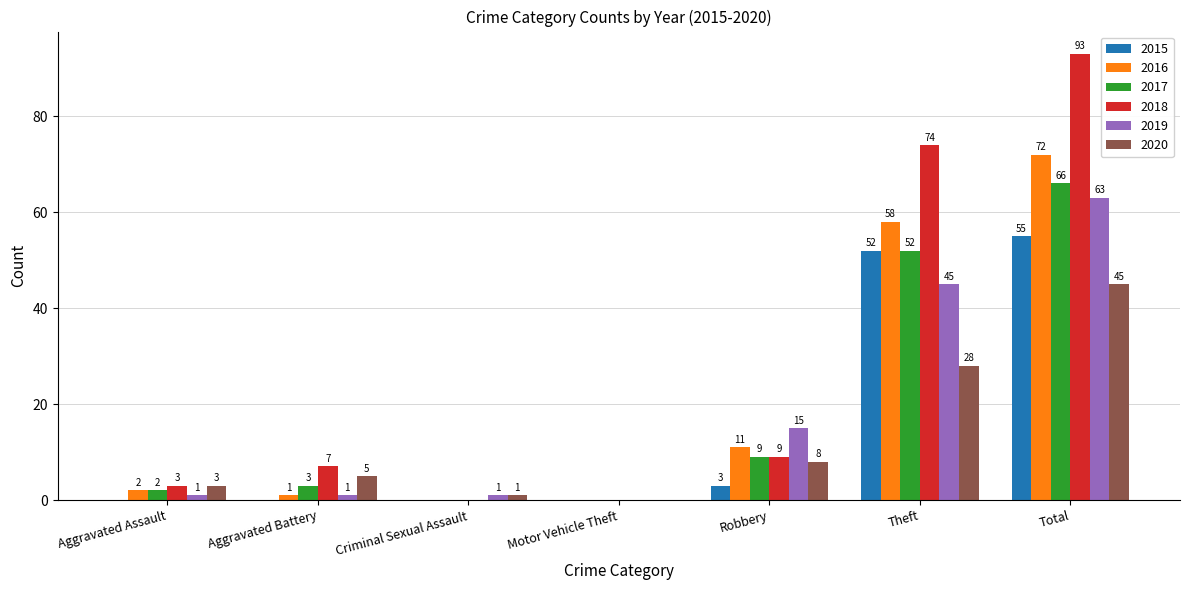

Is the value of 2016 at Total greater than the value of 2020 at Aggravated Battery?

Yes